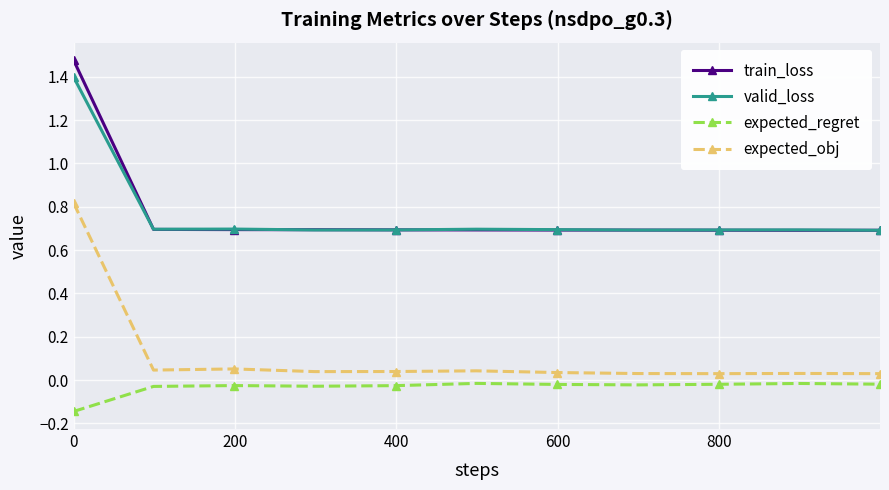

What is the value of the train_loss point at the 2nd from the left?

0.7